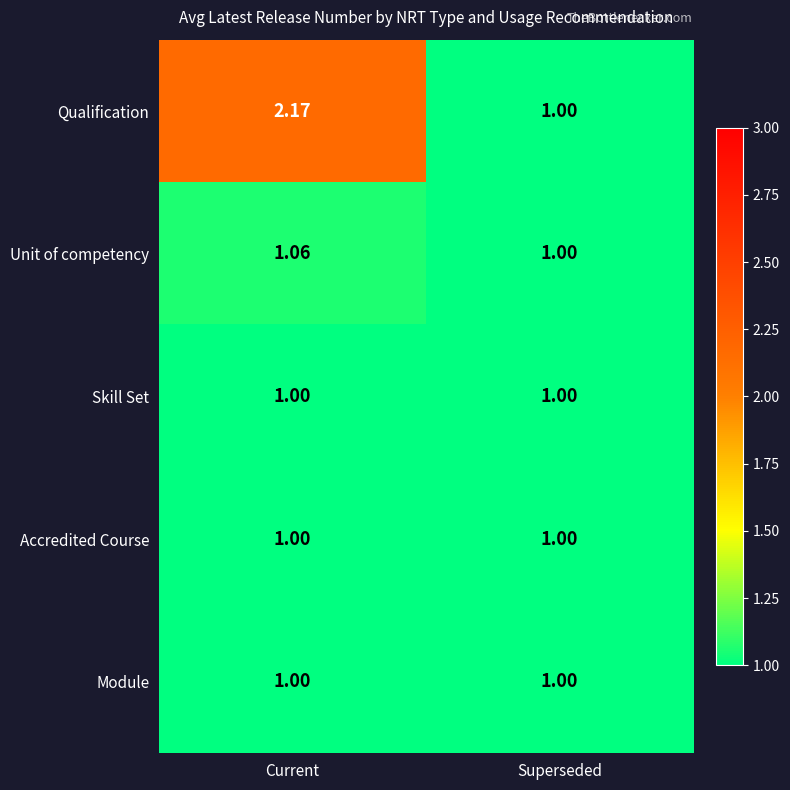

Which label corresponds to the largest value in the chart?

Current